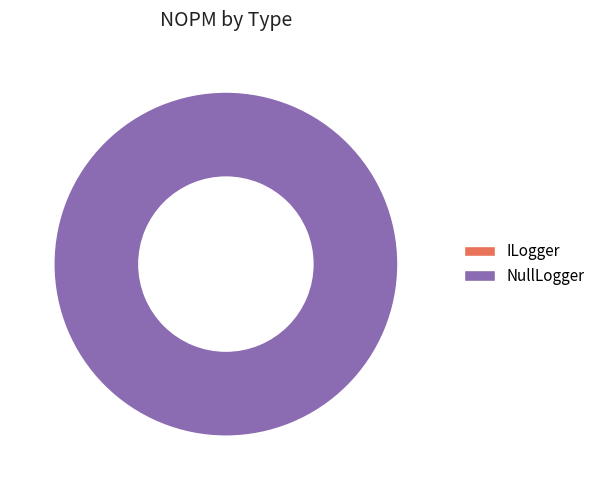

What percentage is NOT represented by ILogger?

100.0%